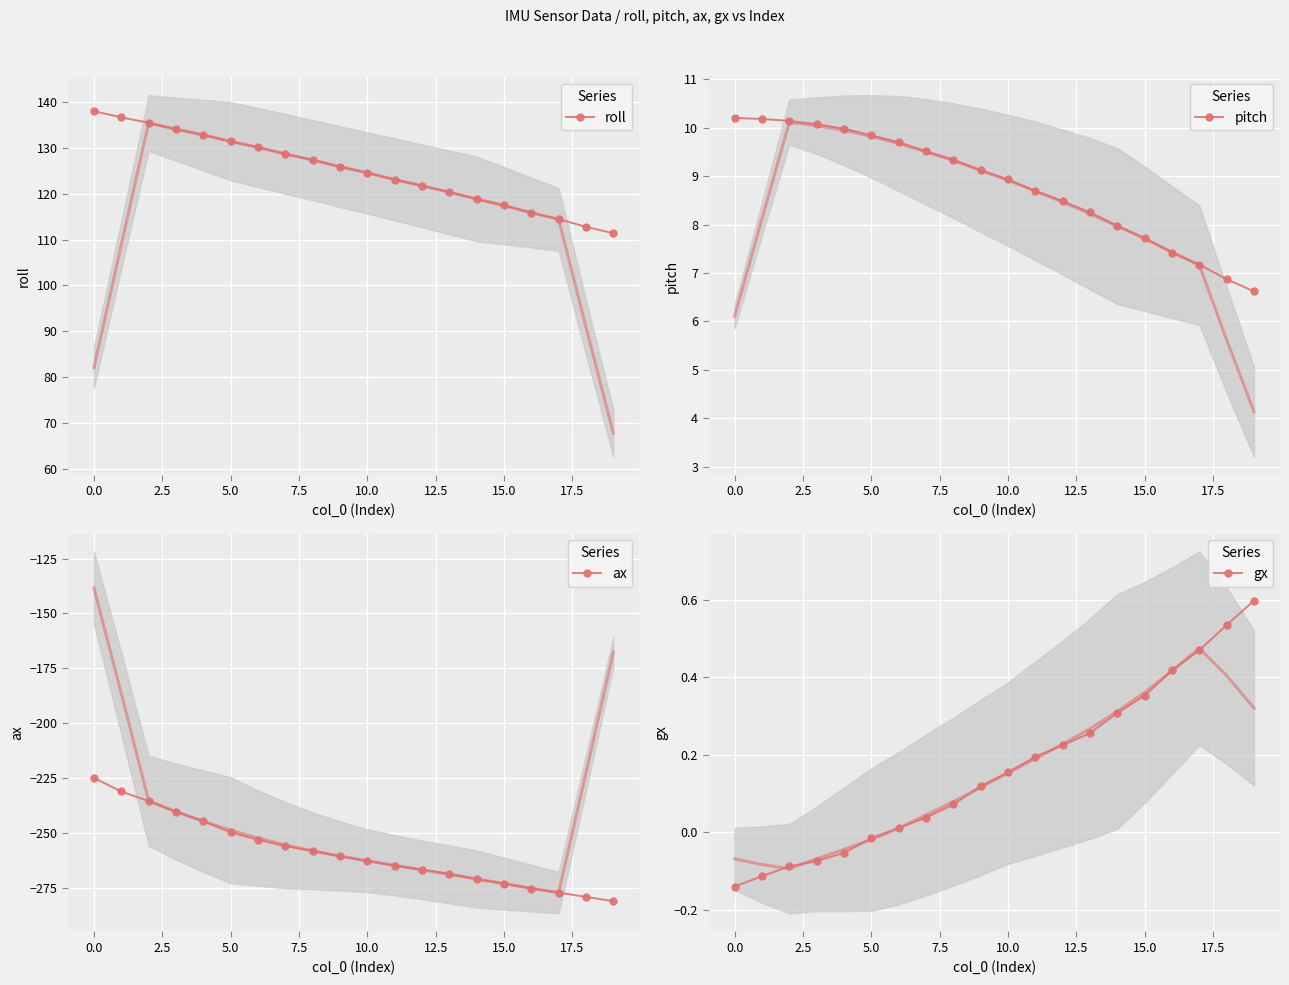

True or false: gx and roll cross at least once.

False